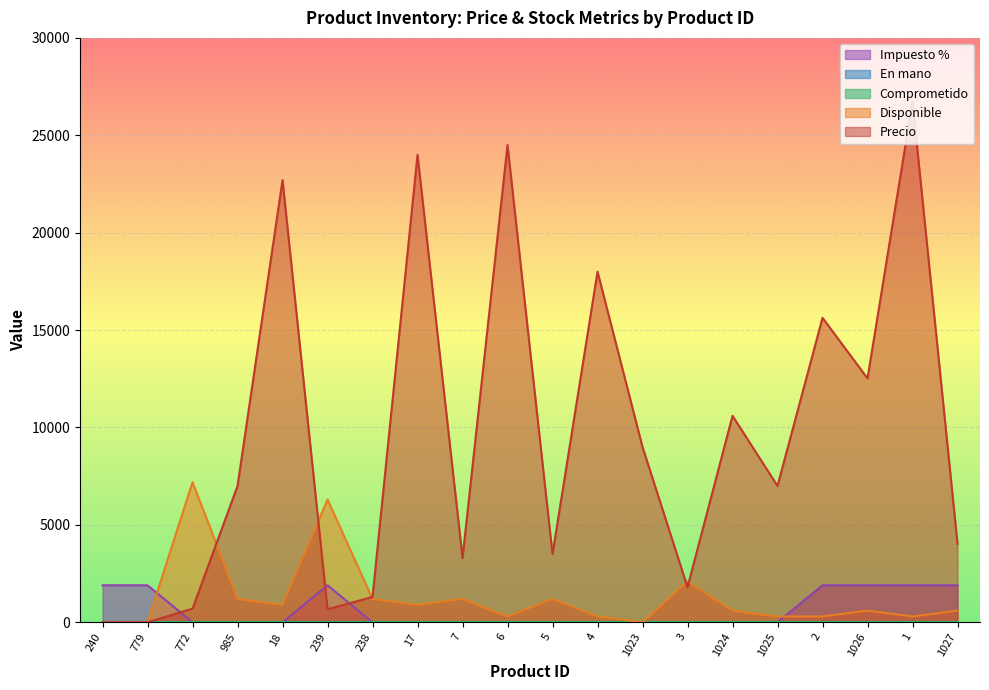

How many Impuesto % values are between 0 and 1900?

20